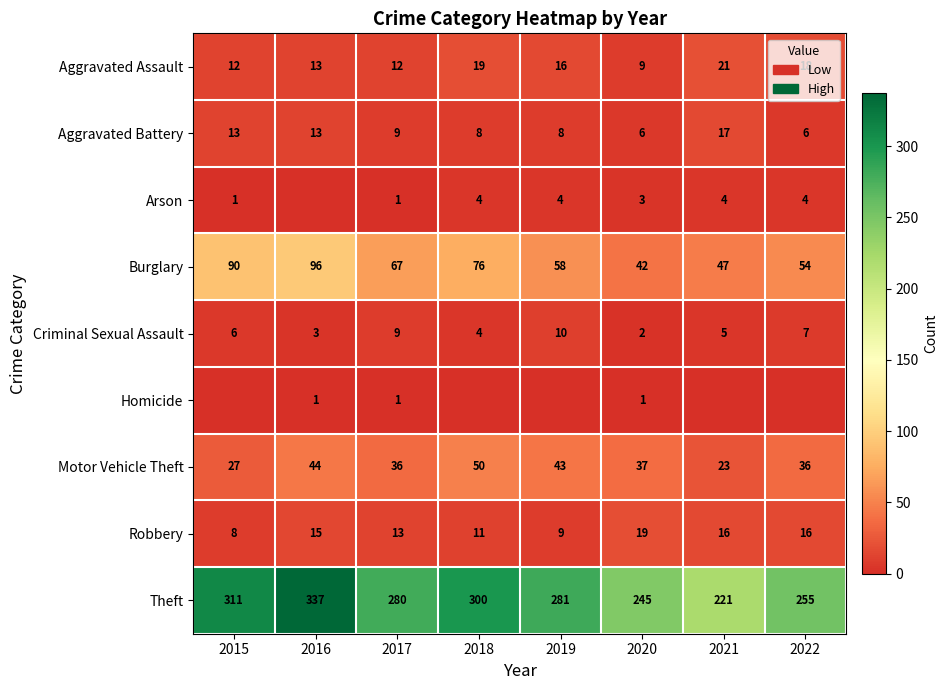

What is the lowest value of the Burglary series?

42